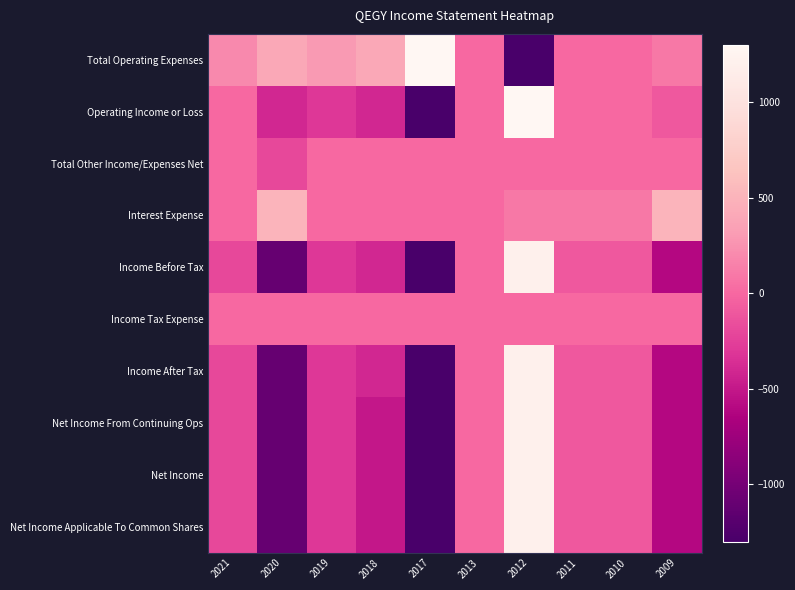

What is the difference between the highest and lowest values at 2011?

200